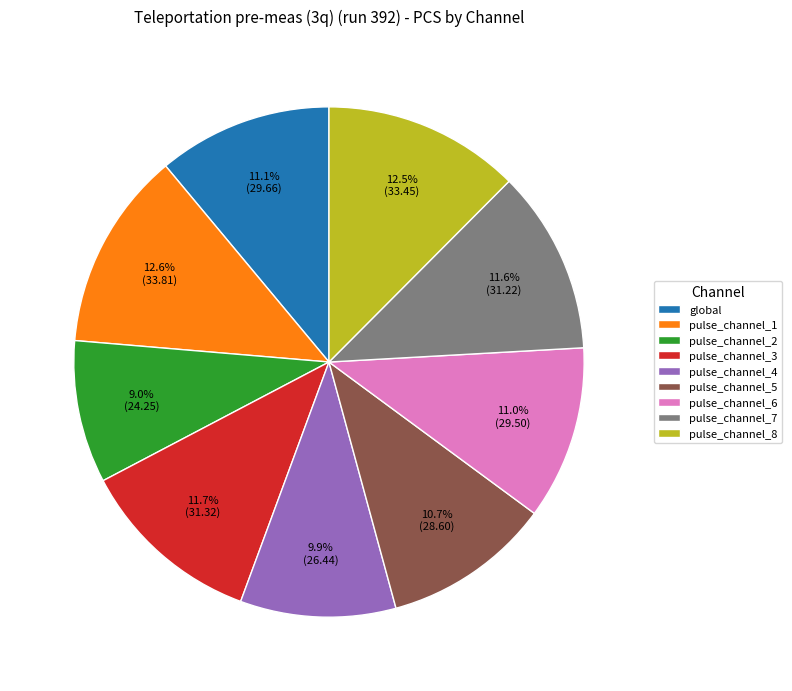

What portion of the pie excludes pulse_channel_5?

89.3%